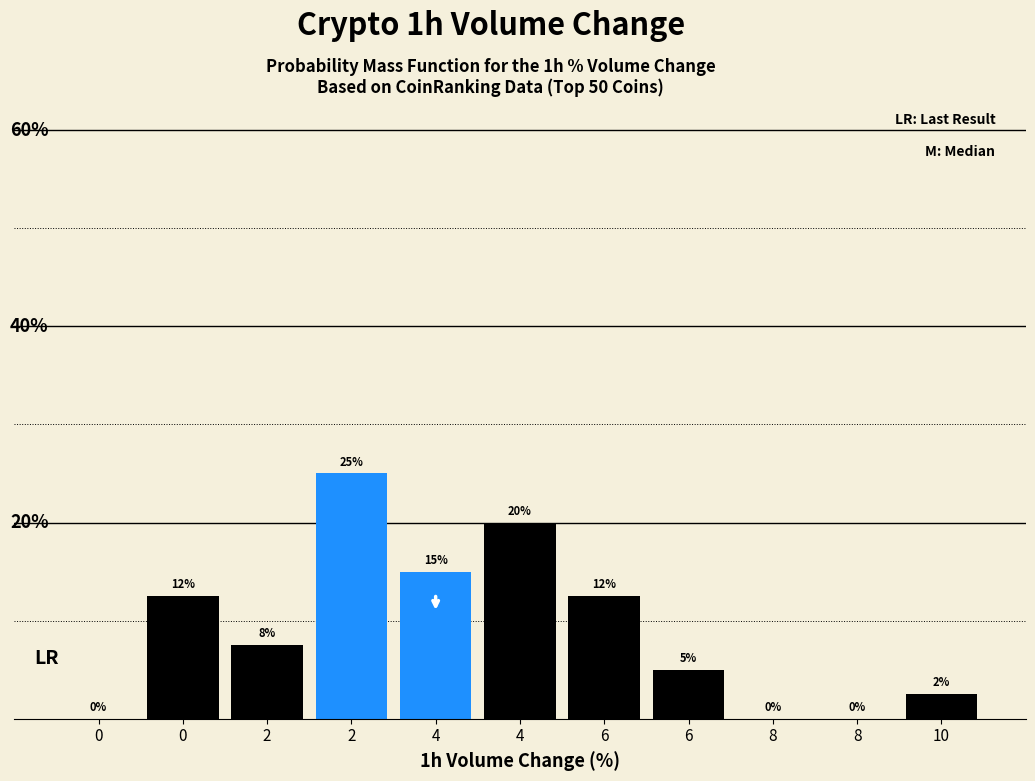

Are the bars horizontal?

No